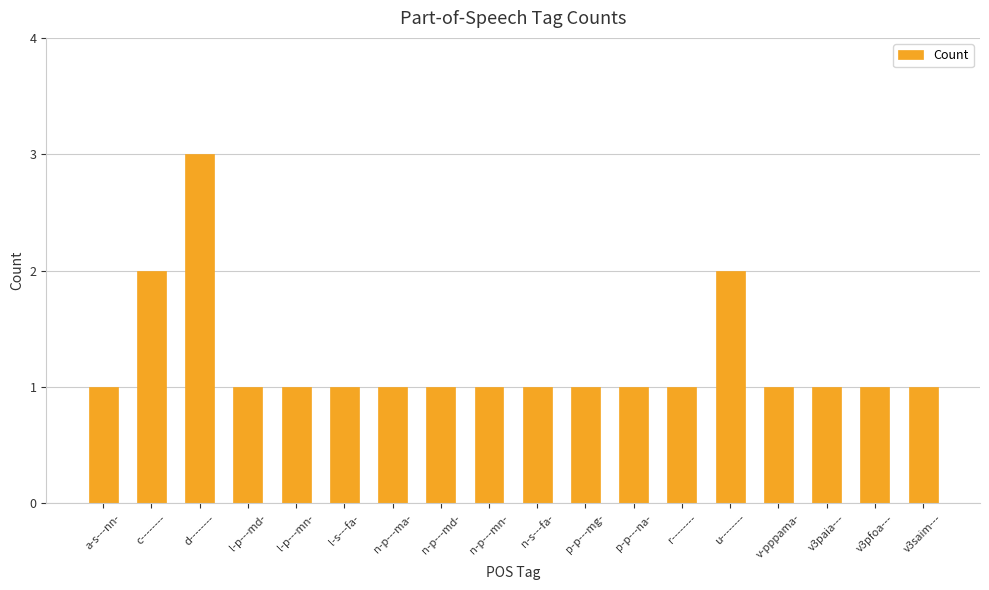

What is the average value?

1